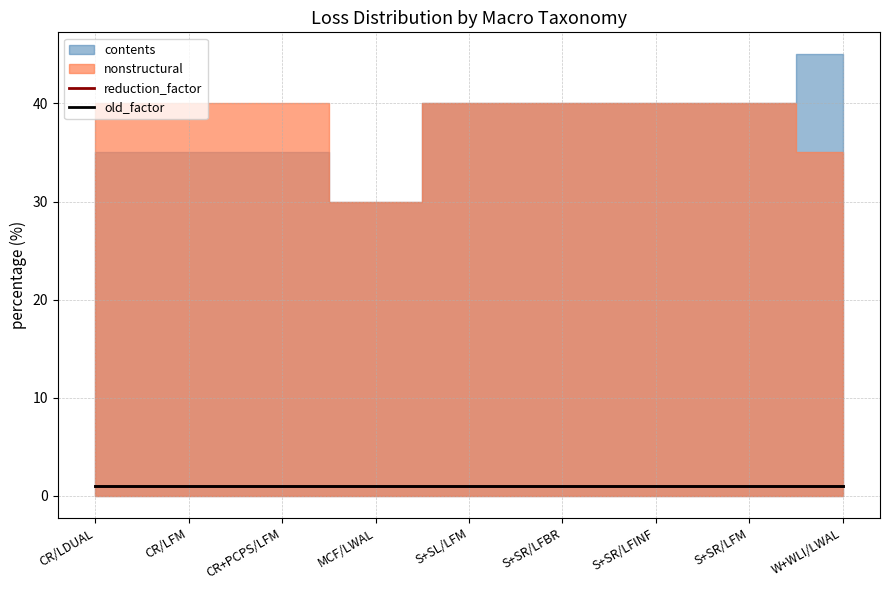

How many lines are shown in the chart?

4